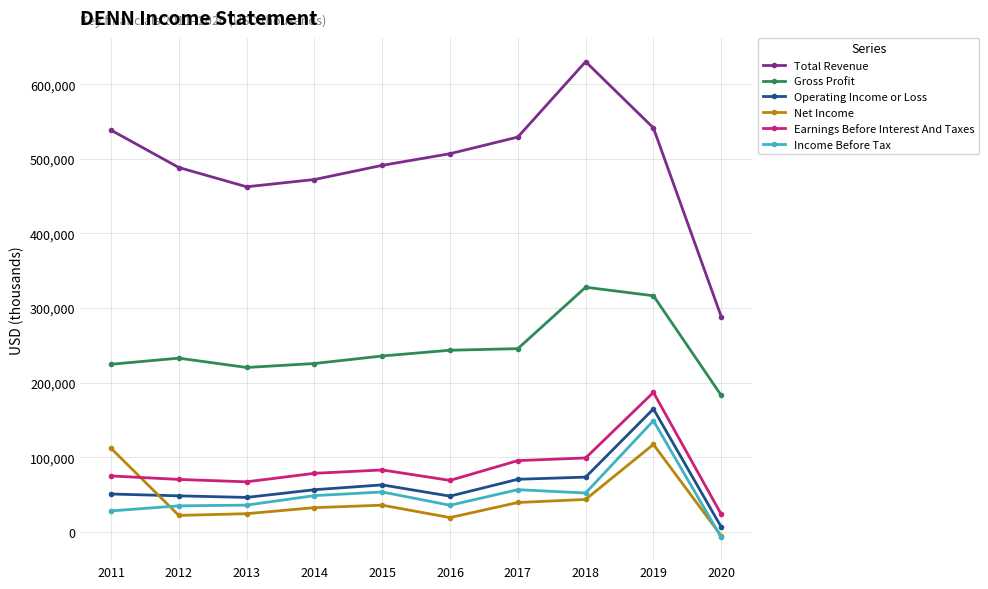

The value of Operating Income or Loss at 2016 is 48100. True or false?

True